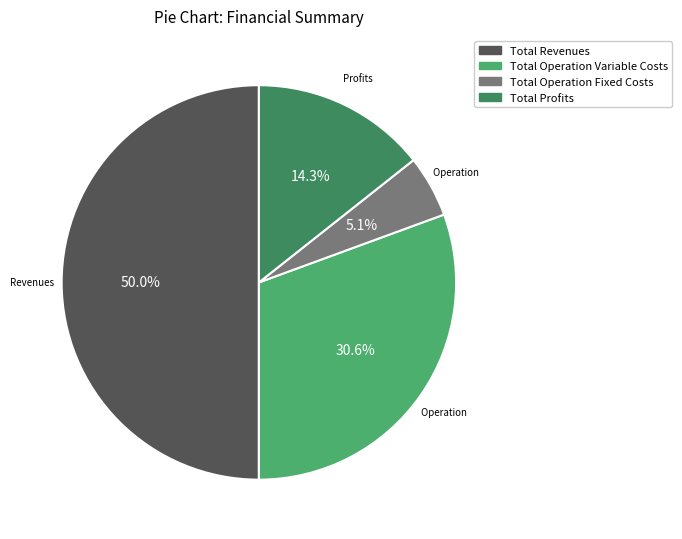

The Total Revenues slice represents 50% of the pie. True or false?

True